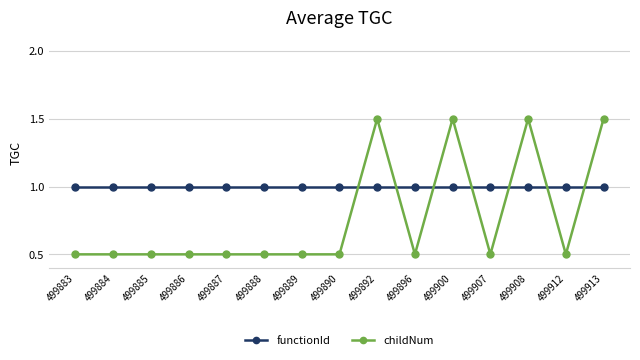

Between which two adjacent categories do childNum and functionId first intersect?

499890 and 499892